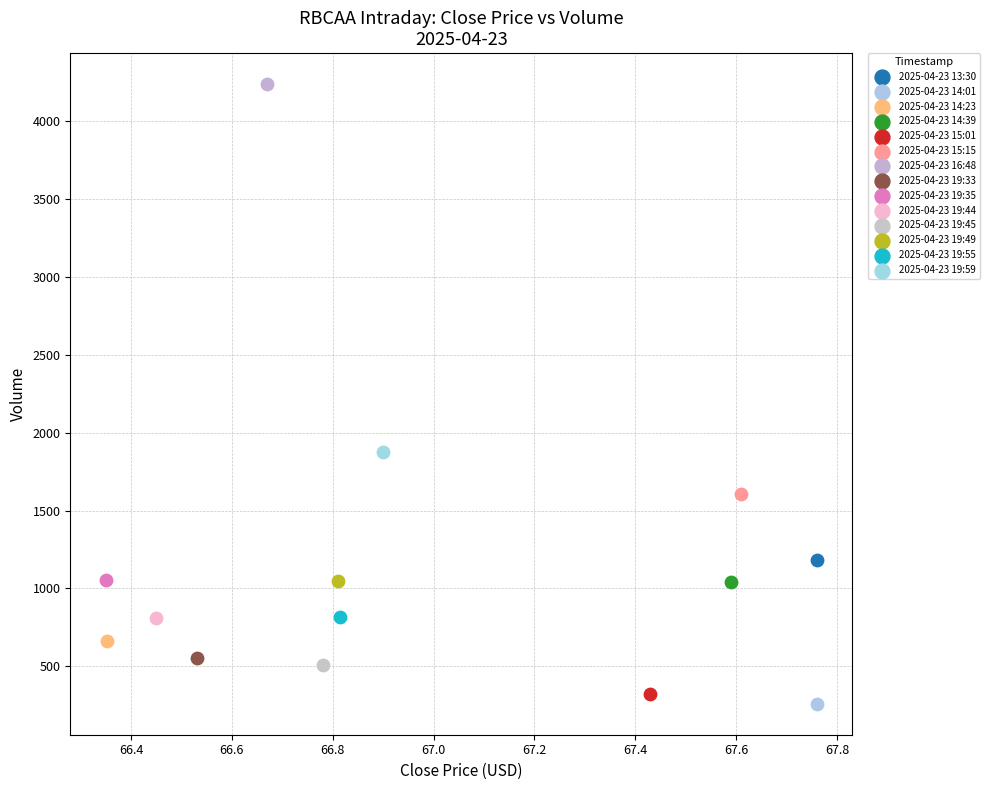

What are all the series names shown in the legend?

2025-04-23 13:30, 2025-04-23 14:01, 2025-04-23 14:23, 2025-04-23 14:39, 2025-04-23 15:01, 2025-04-23 15:15, 2025-04-23 16:48, 2025-04-23 19:33, 2025-04-23 19:35, 2025-04-23 19:44, 2025-04-23 19:45, 2025-04-23 19:49, 2025-04-23 19:55, 2025-04-23 19:59